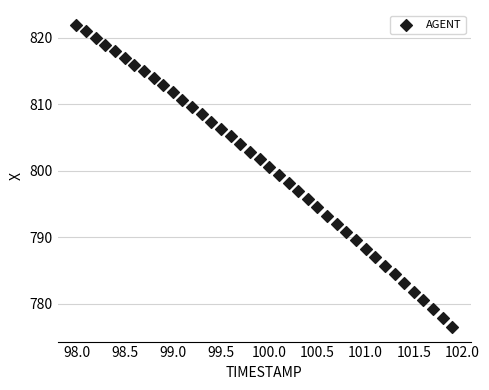

Count the number of points in this scatter plot.

40